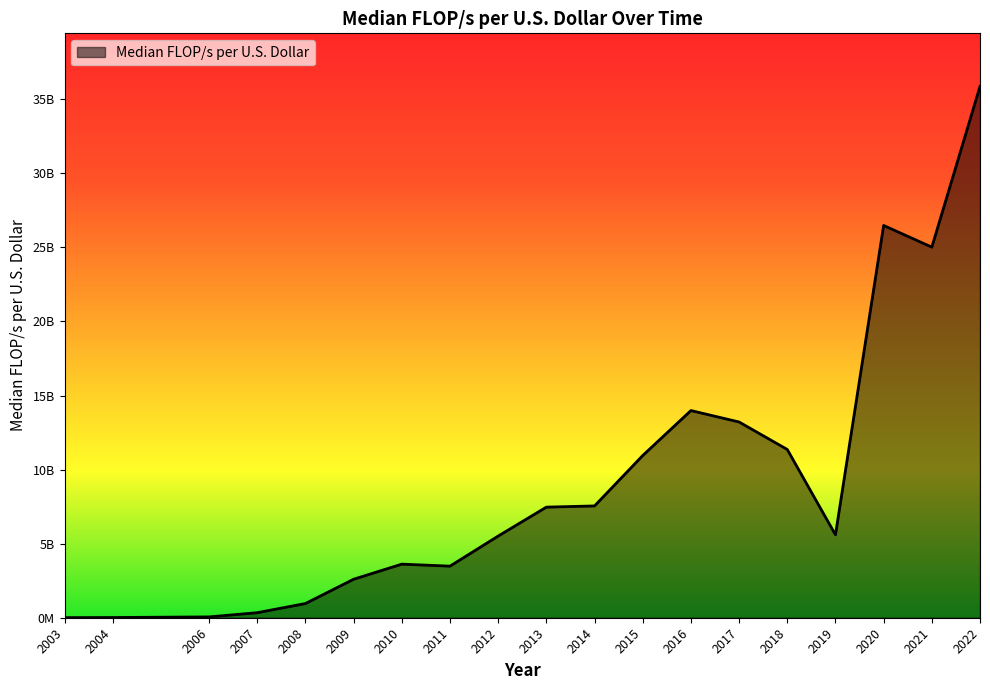

How many points are lower than both their immediate neighbors (excluding endpoints)?

3